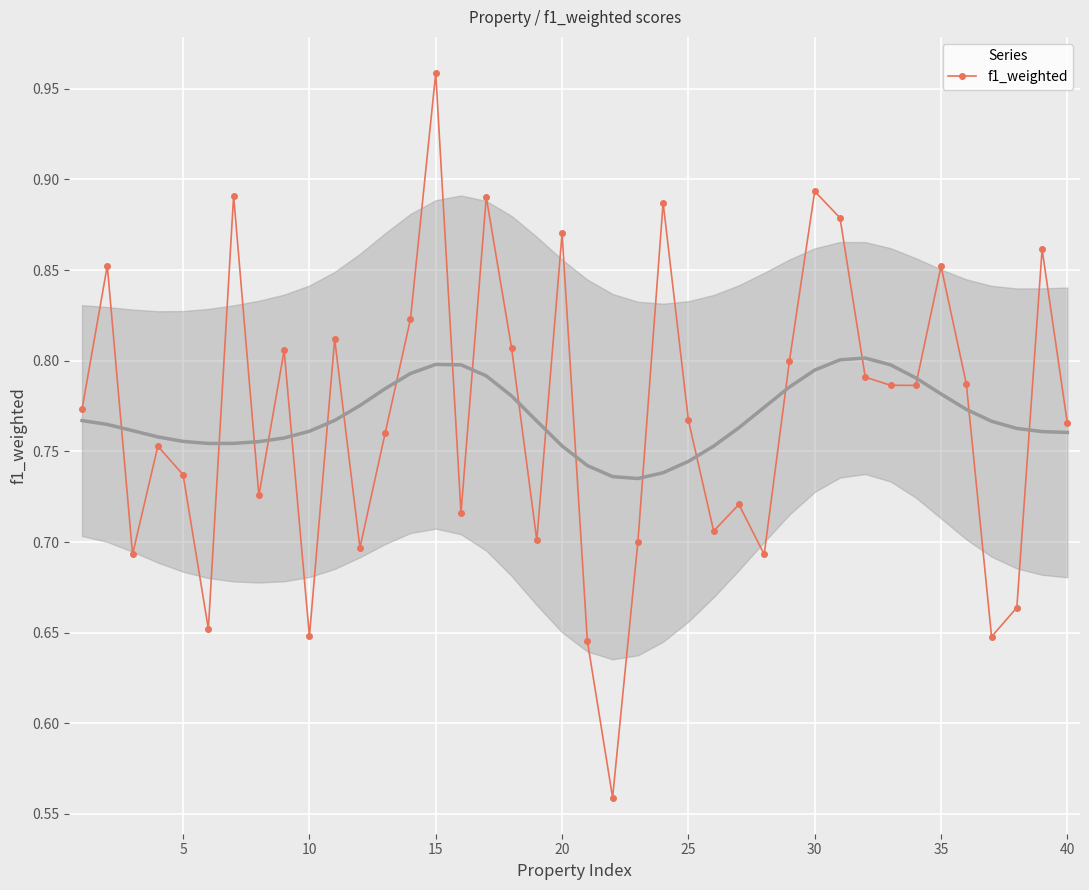

What is the smallest value displayed?

0.6